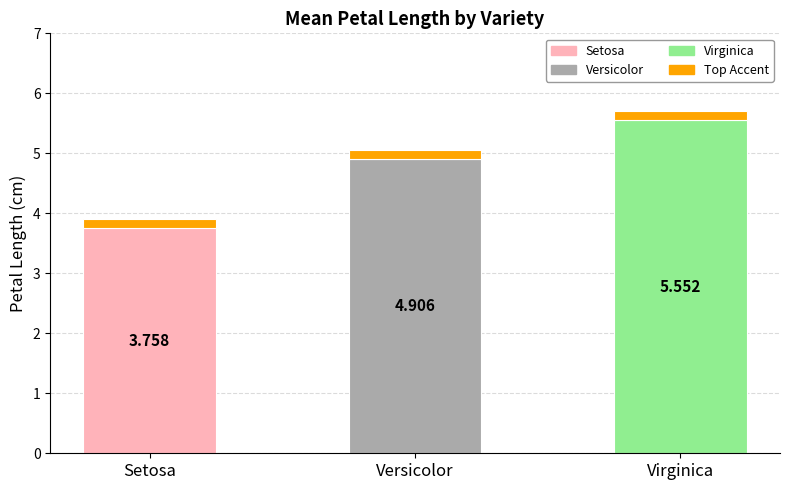

What is the change in value from Setosa to Virginica?

+1.8